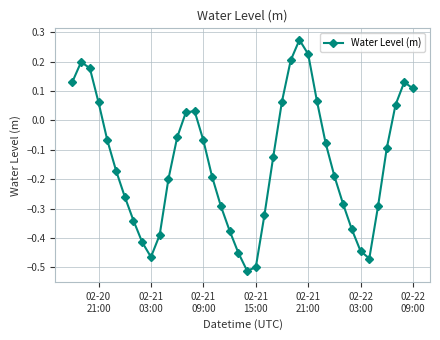

Count the number of data series in this chart.

1